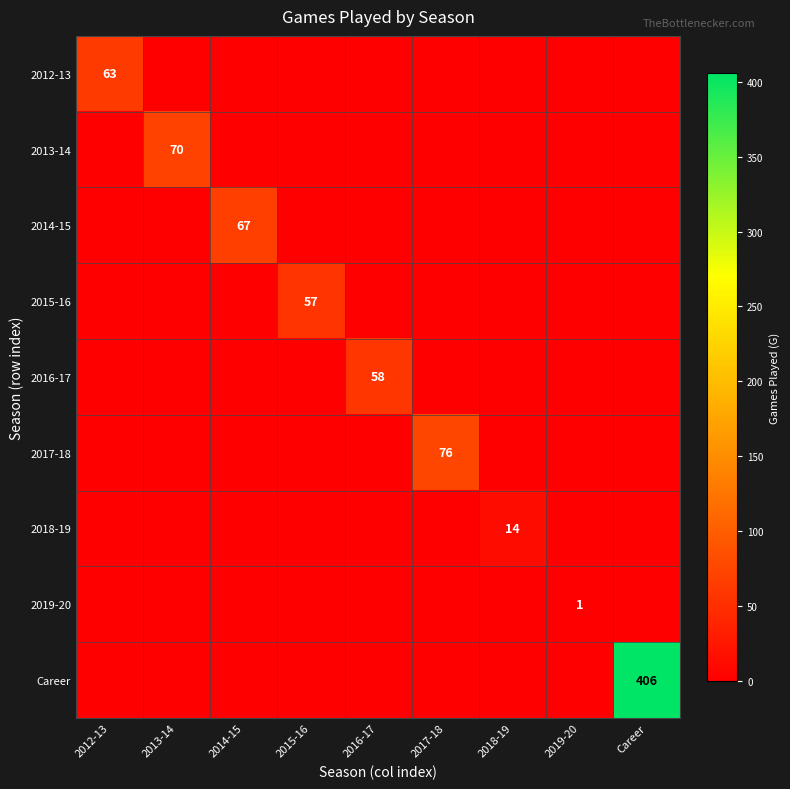

Which series has the largest total across all categories?

Career